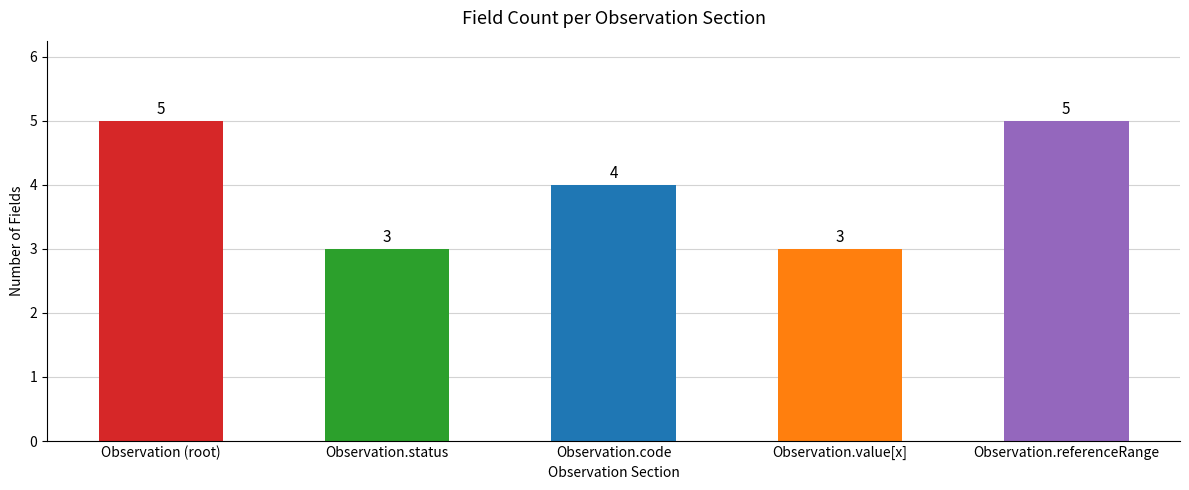

What is the smallest value displayed?

3